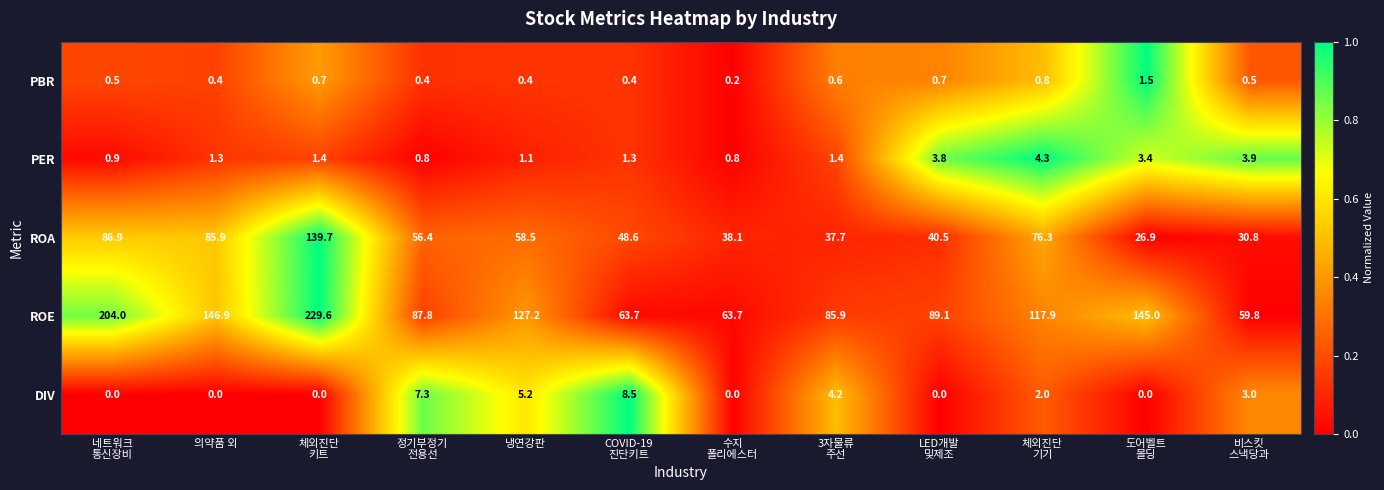

List the series in order of their peak value, lowest first.

PBR, PER, DIV, ROA, ROE